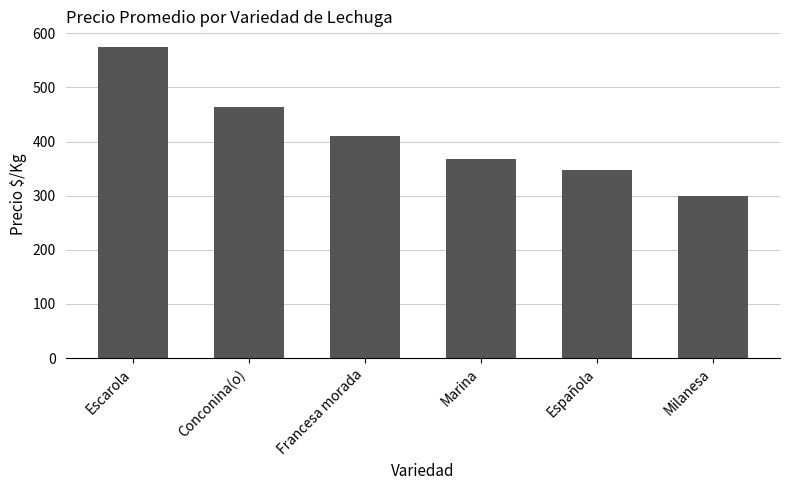

List the labels in order of value, smallest first.

Milanesa, Española, Marina, Francesa morada, Conconina(o), Escarola